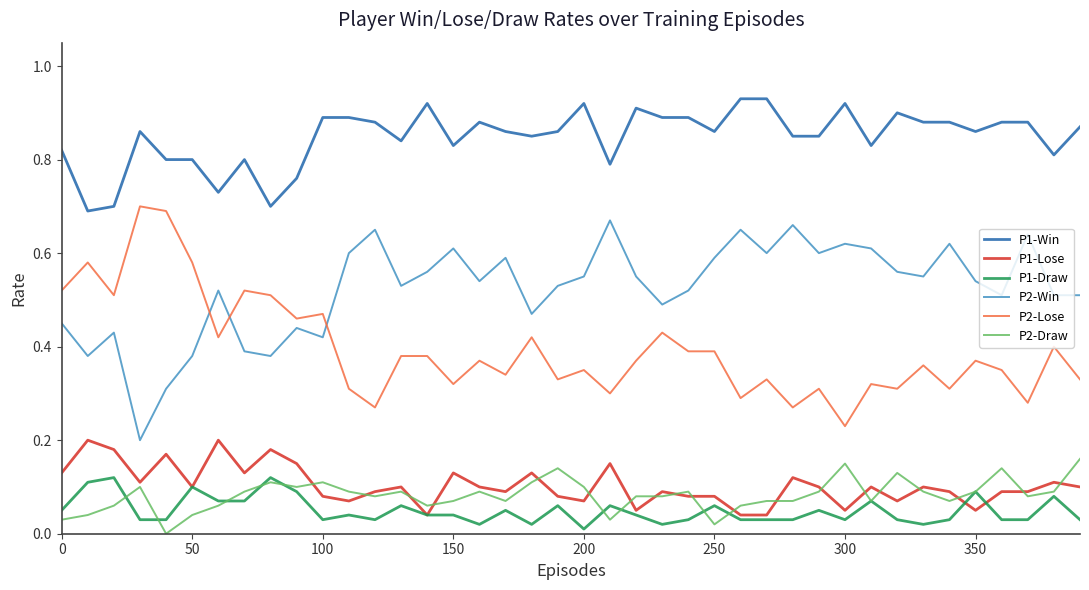

Which series has the largest total across all categories?

P1-Win